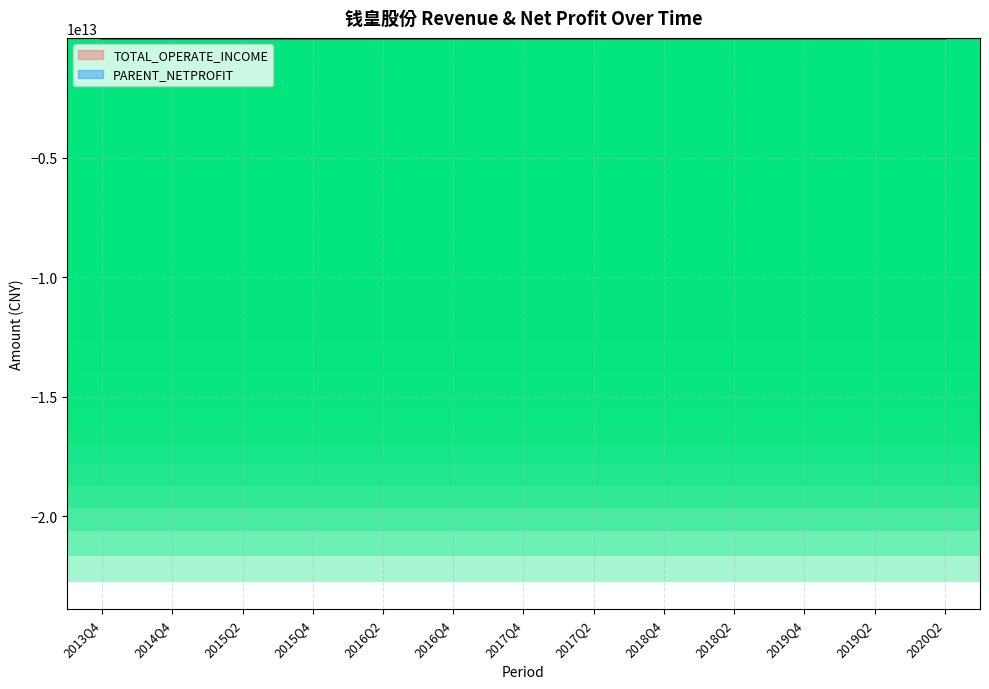

What is the label of the 7th point from the right?

2017Q4